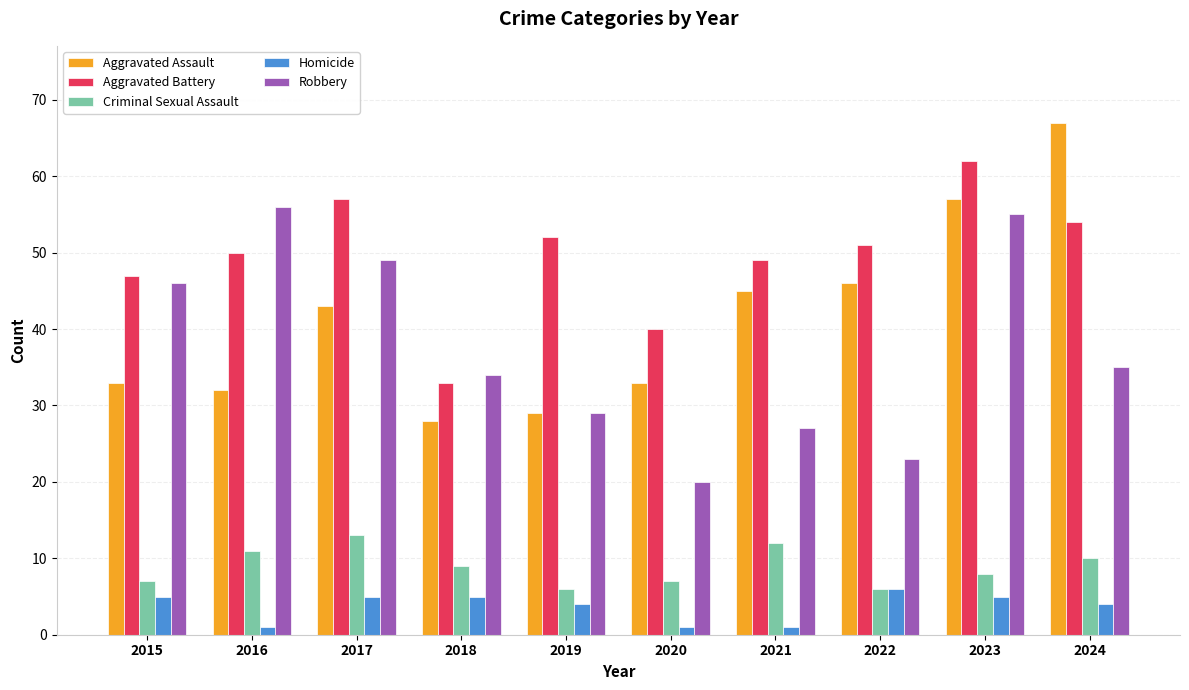

Which series changed the most between 2017 and 2024?

Aggravated Assault